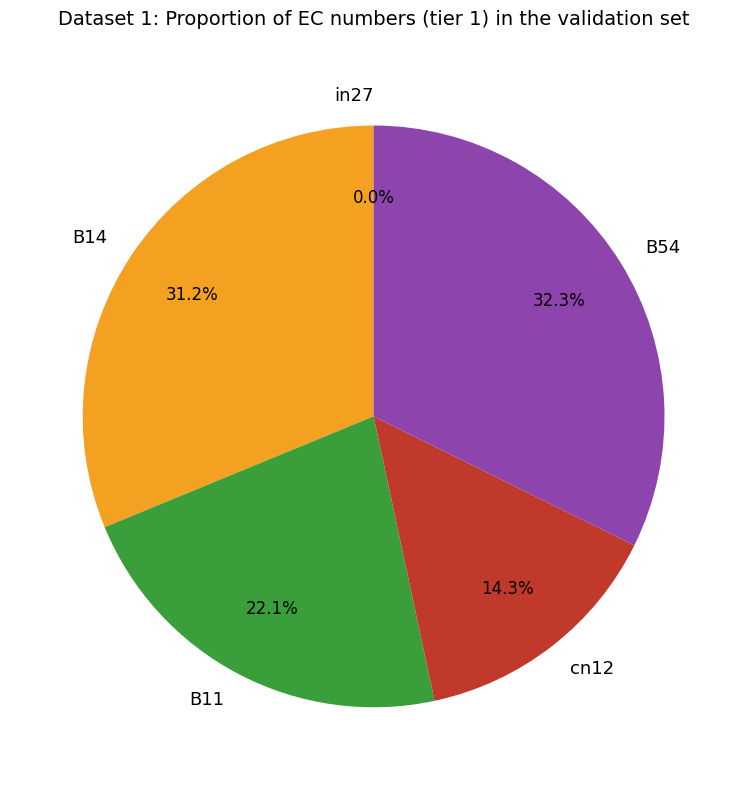

Rank the categories by value from lowest to highest.

in27, cn12, B11, B14, B54